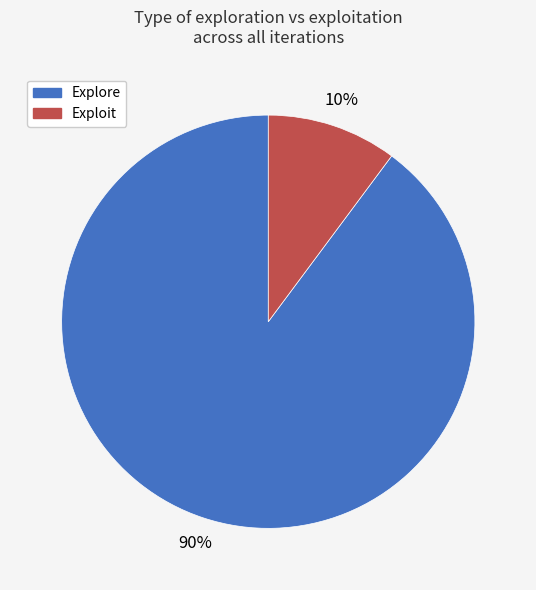

To the nearest percent, what is the difference between the largest and smallest slice percentages?

80%